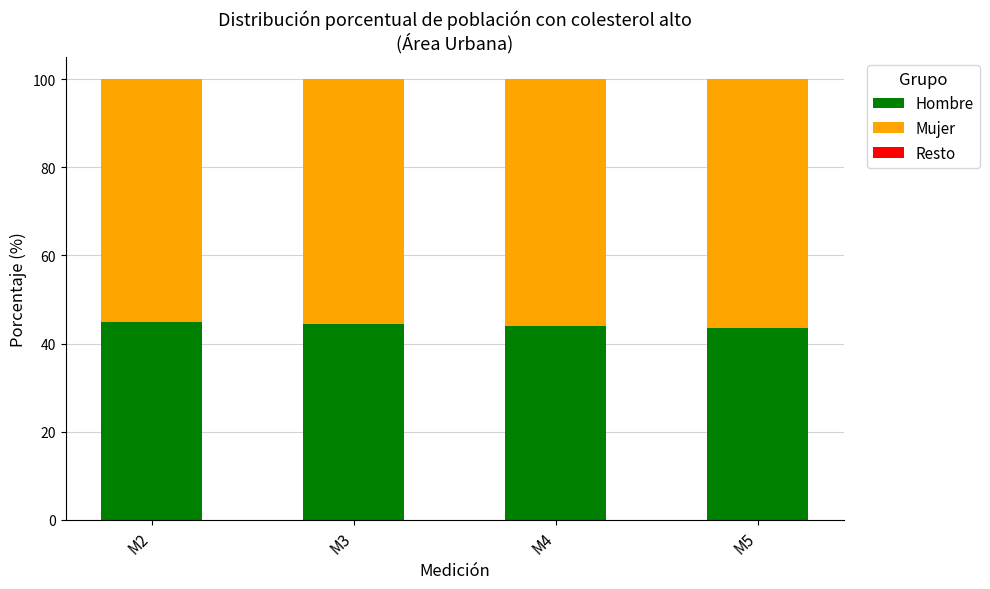

Is it true that Hombre equals 44.8 at M2?

True